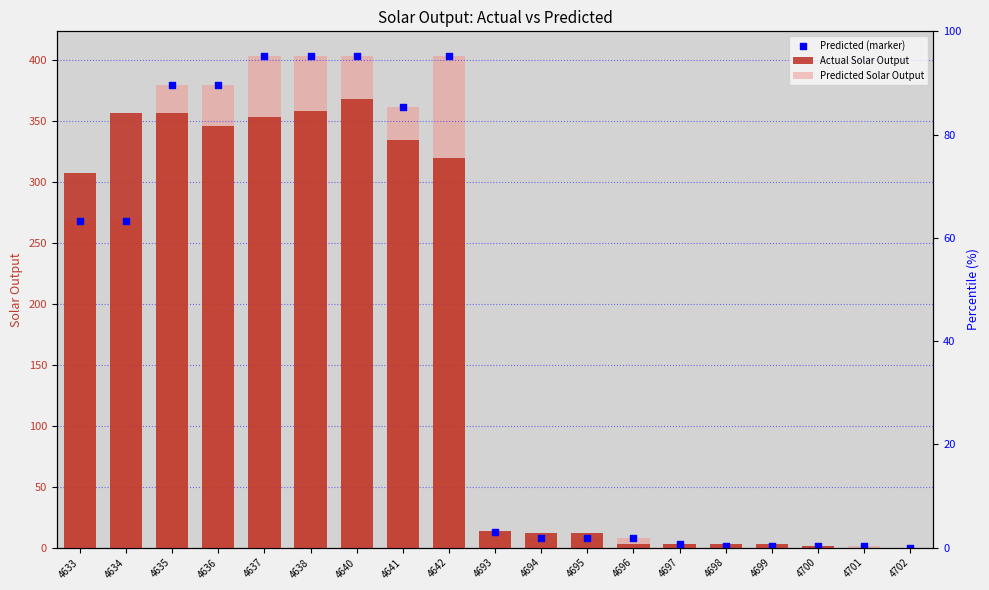

Which series reaches the maximum Y coordinate?

Predicted Solar Output